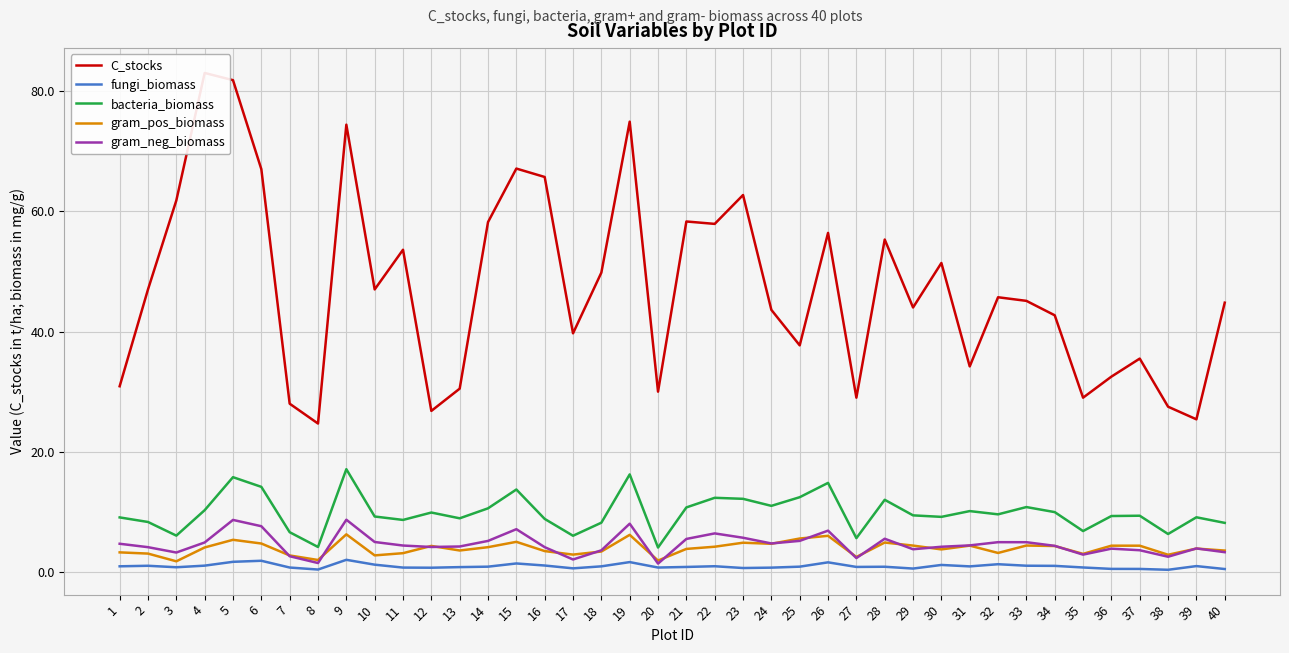

What is the value of the bacteria_biomass point at the 26th from the left?

14.8